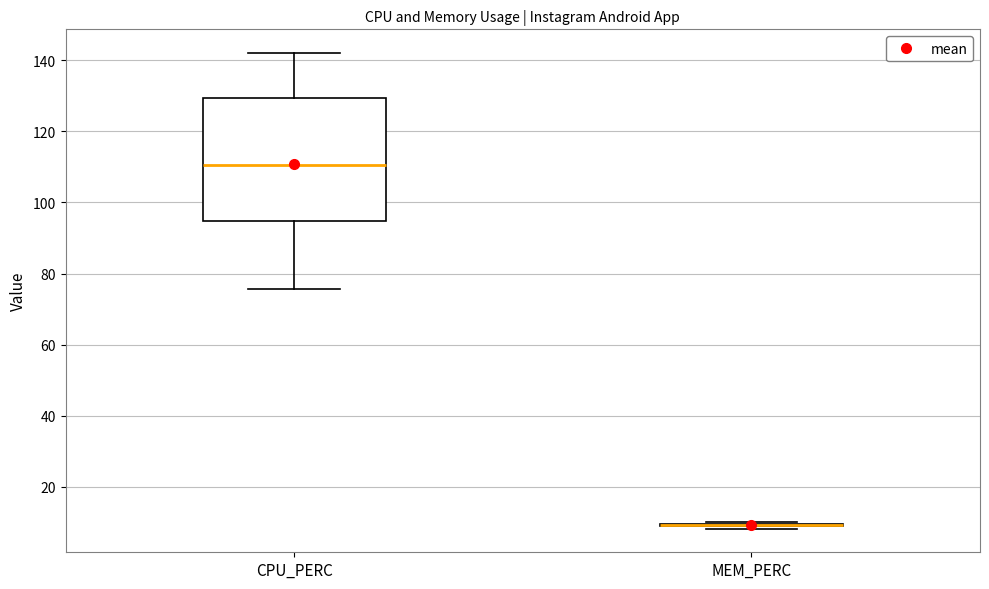

Reading left to right, transcribe this box plot: for each box, give where its median line is, the range the box spans, and where its two whiskers end, as read against the y-axis. The values are not printed on the chart, so give them approximately, as read against the axis.

CPU_PERC: median 110, box 94 to 130, whiskers 76 to 142
MEM_PERC: box collapsed to a line at 10, whiskers 8 to 10